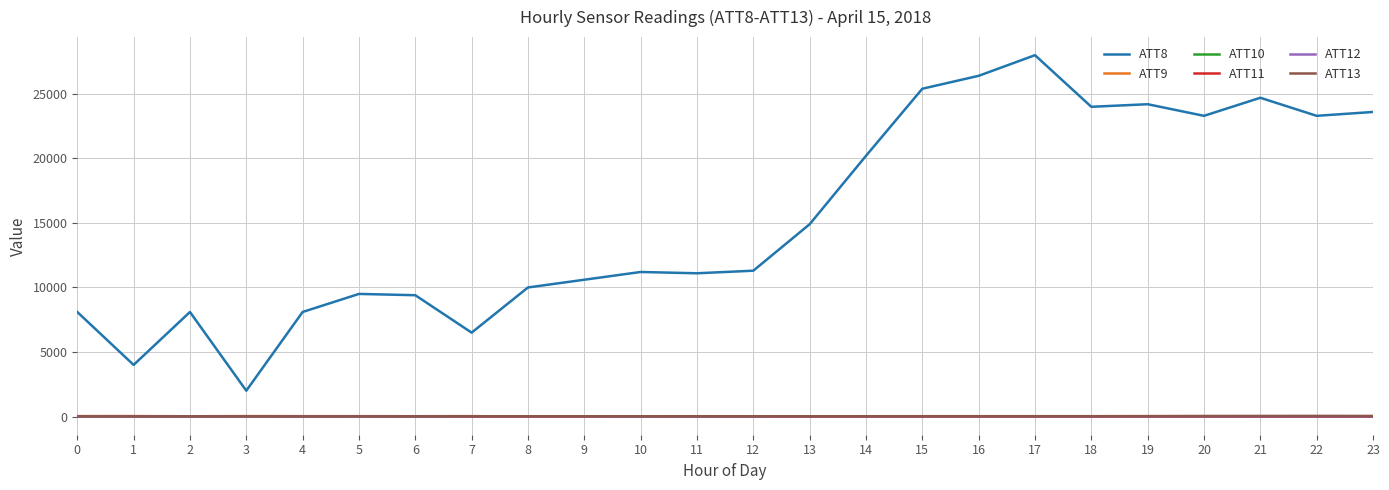

Where is the first local maximum for ATT8?

2